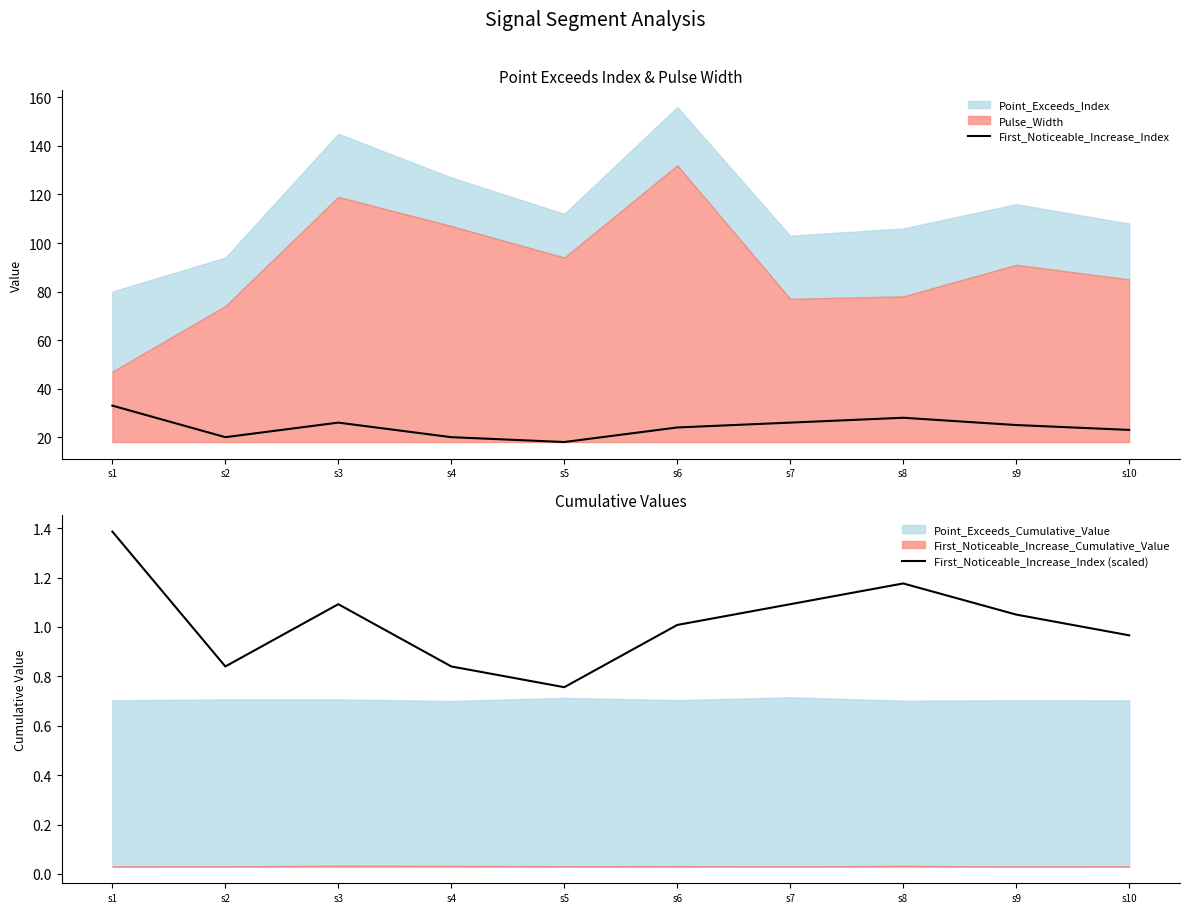

The value of First_Noticeable_Increase_Index at s3 is 13. True or false?

False